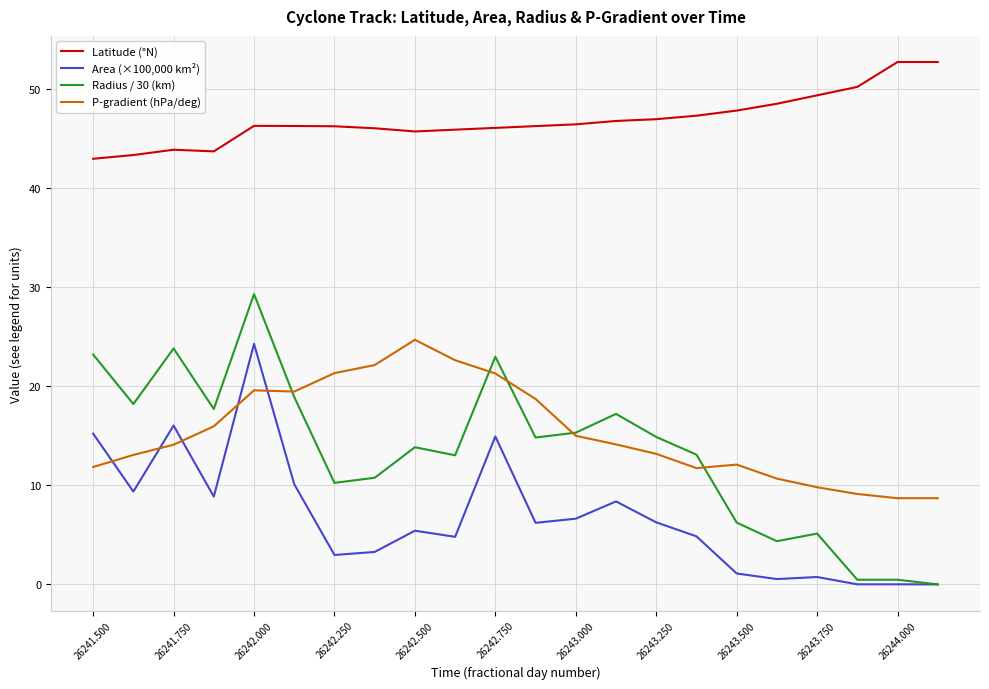

True or false: Latitude (°N) and Area (×100,000 km²) intersect in this chart.

False